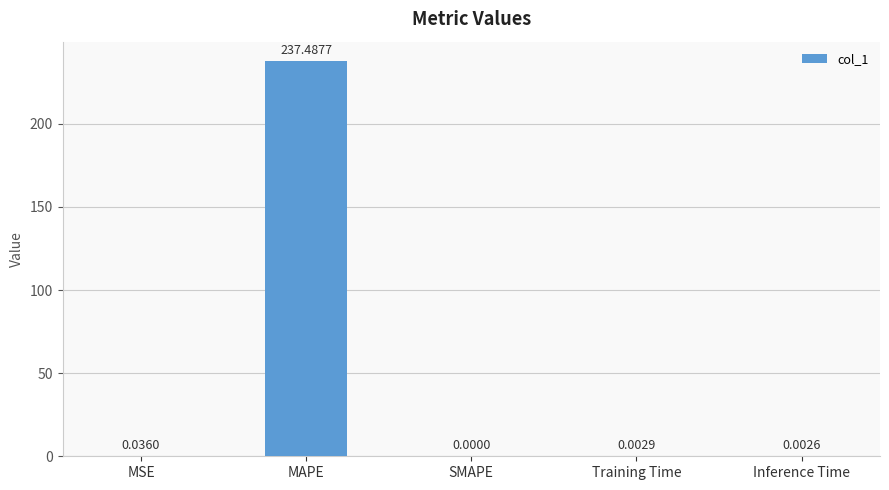

Where is the data nearest to the value 118?

MSE